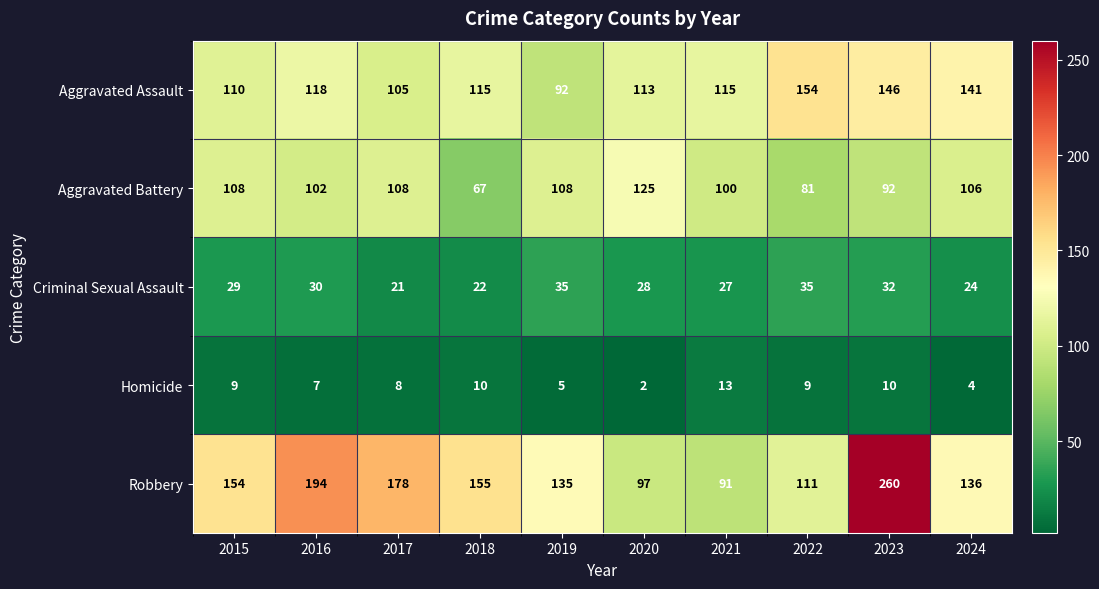

How many Criminal Sexual Assault values are between 24 and 32?

6